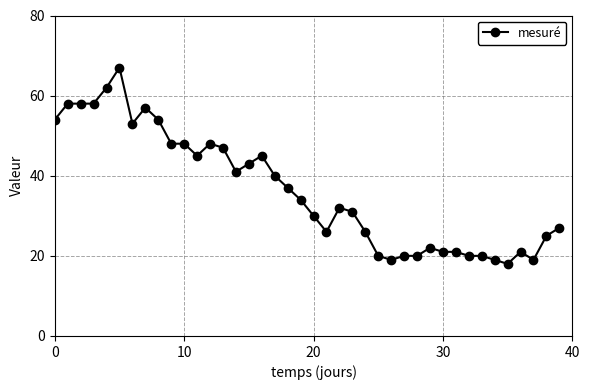

What is the sum of all values?

1454